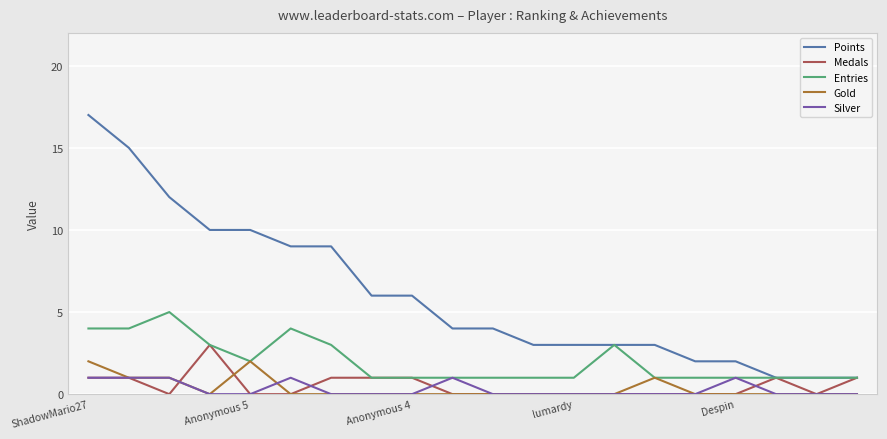

Which series has the widest spread of values?

Points